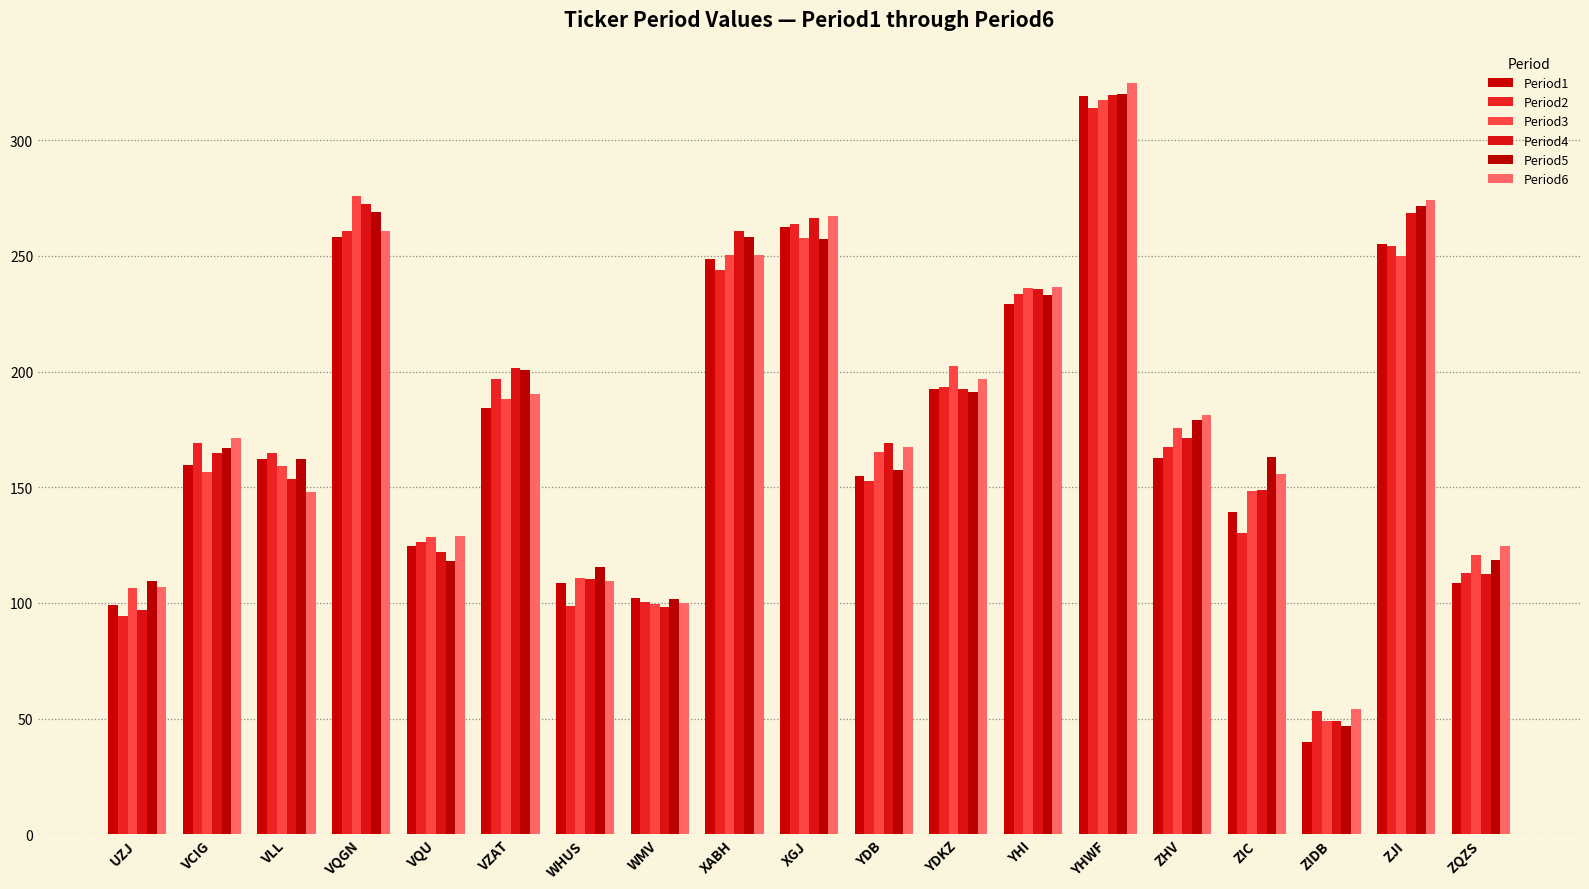

What is the value of the Period1 bar at the 4th from the left?

258.0